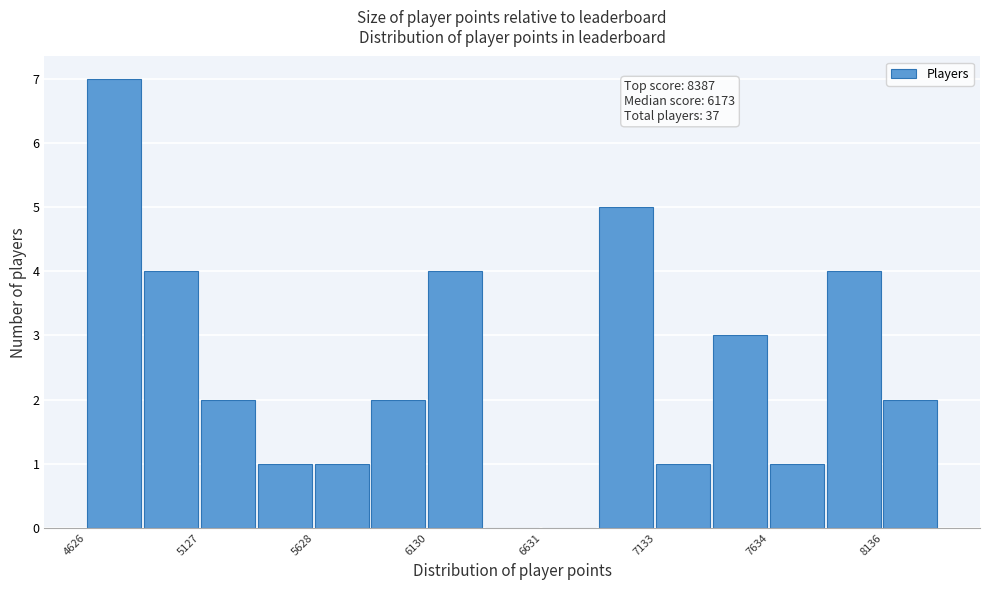

Around what value on the x-axis is the tallest bar? Give the approximate position of its centre, as read against the axis.

4700